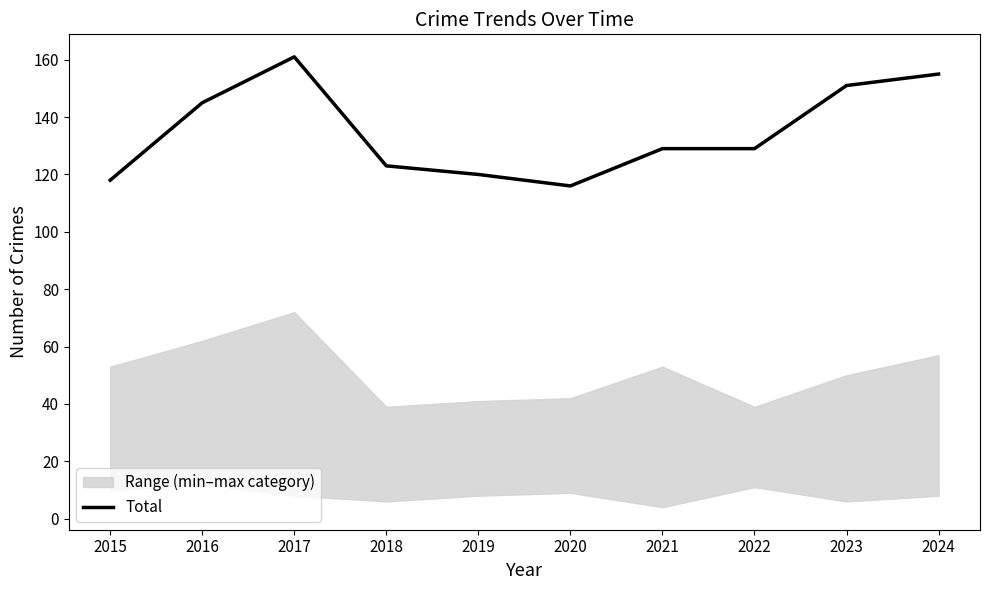

Reading left to right, list all the values displayed in this chart.

2015=118	2016=145	2017=161	2018=123	2019=120	2020=116	2021=129	2022=129	2023=151	2024=155